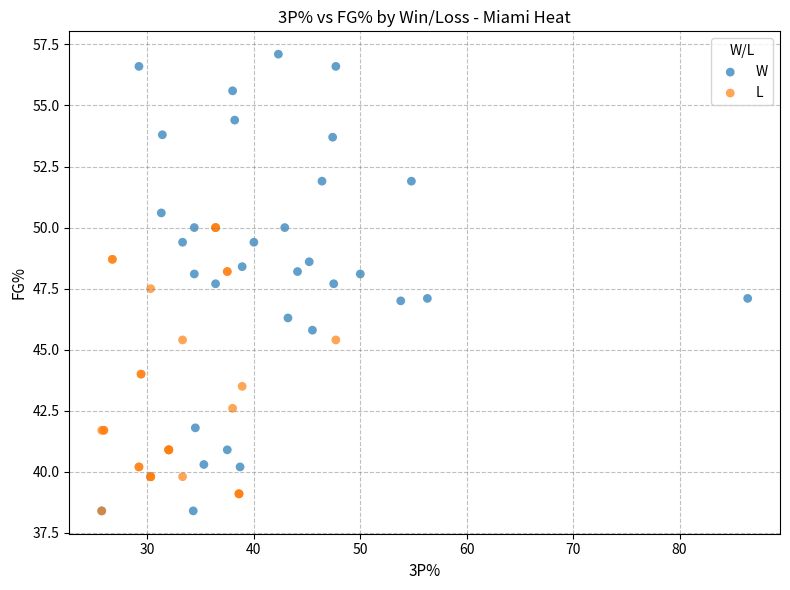

Which series reaches the maximum Y coordinate?

W